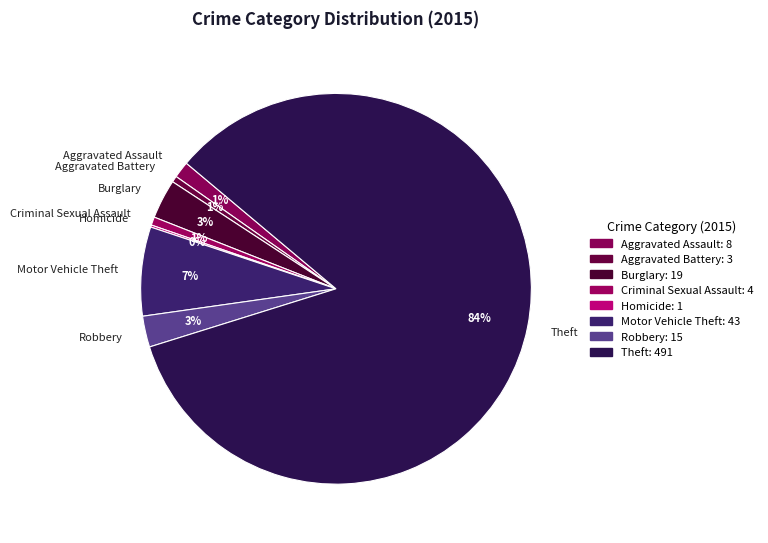

The Motor Vehicle Theft slice represents 1% of the pie. True or false?

False